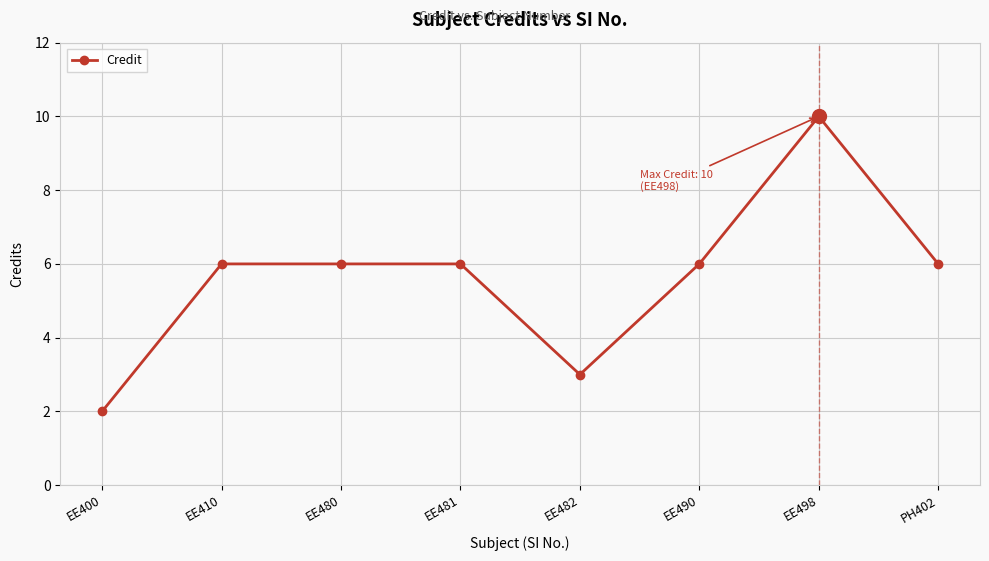

What is the value of the 6th point from the left?

6